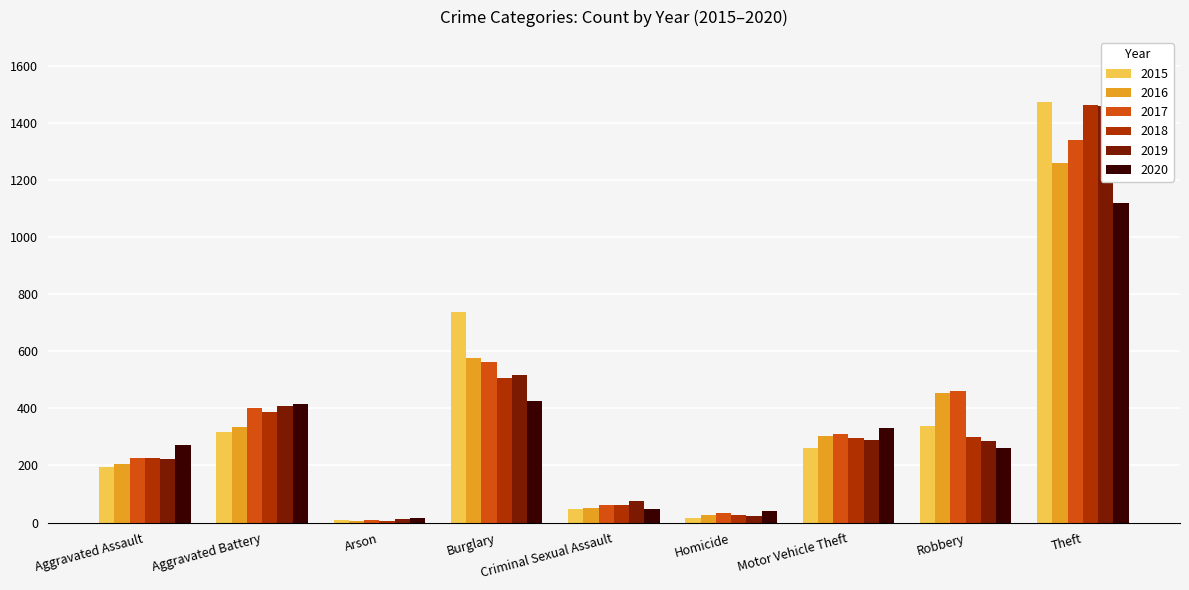

What is the highest value of the 2020 series?

1120